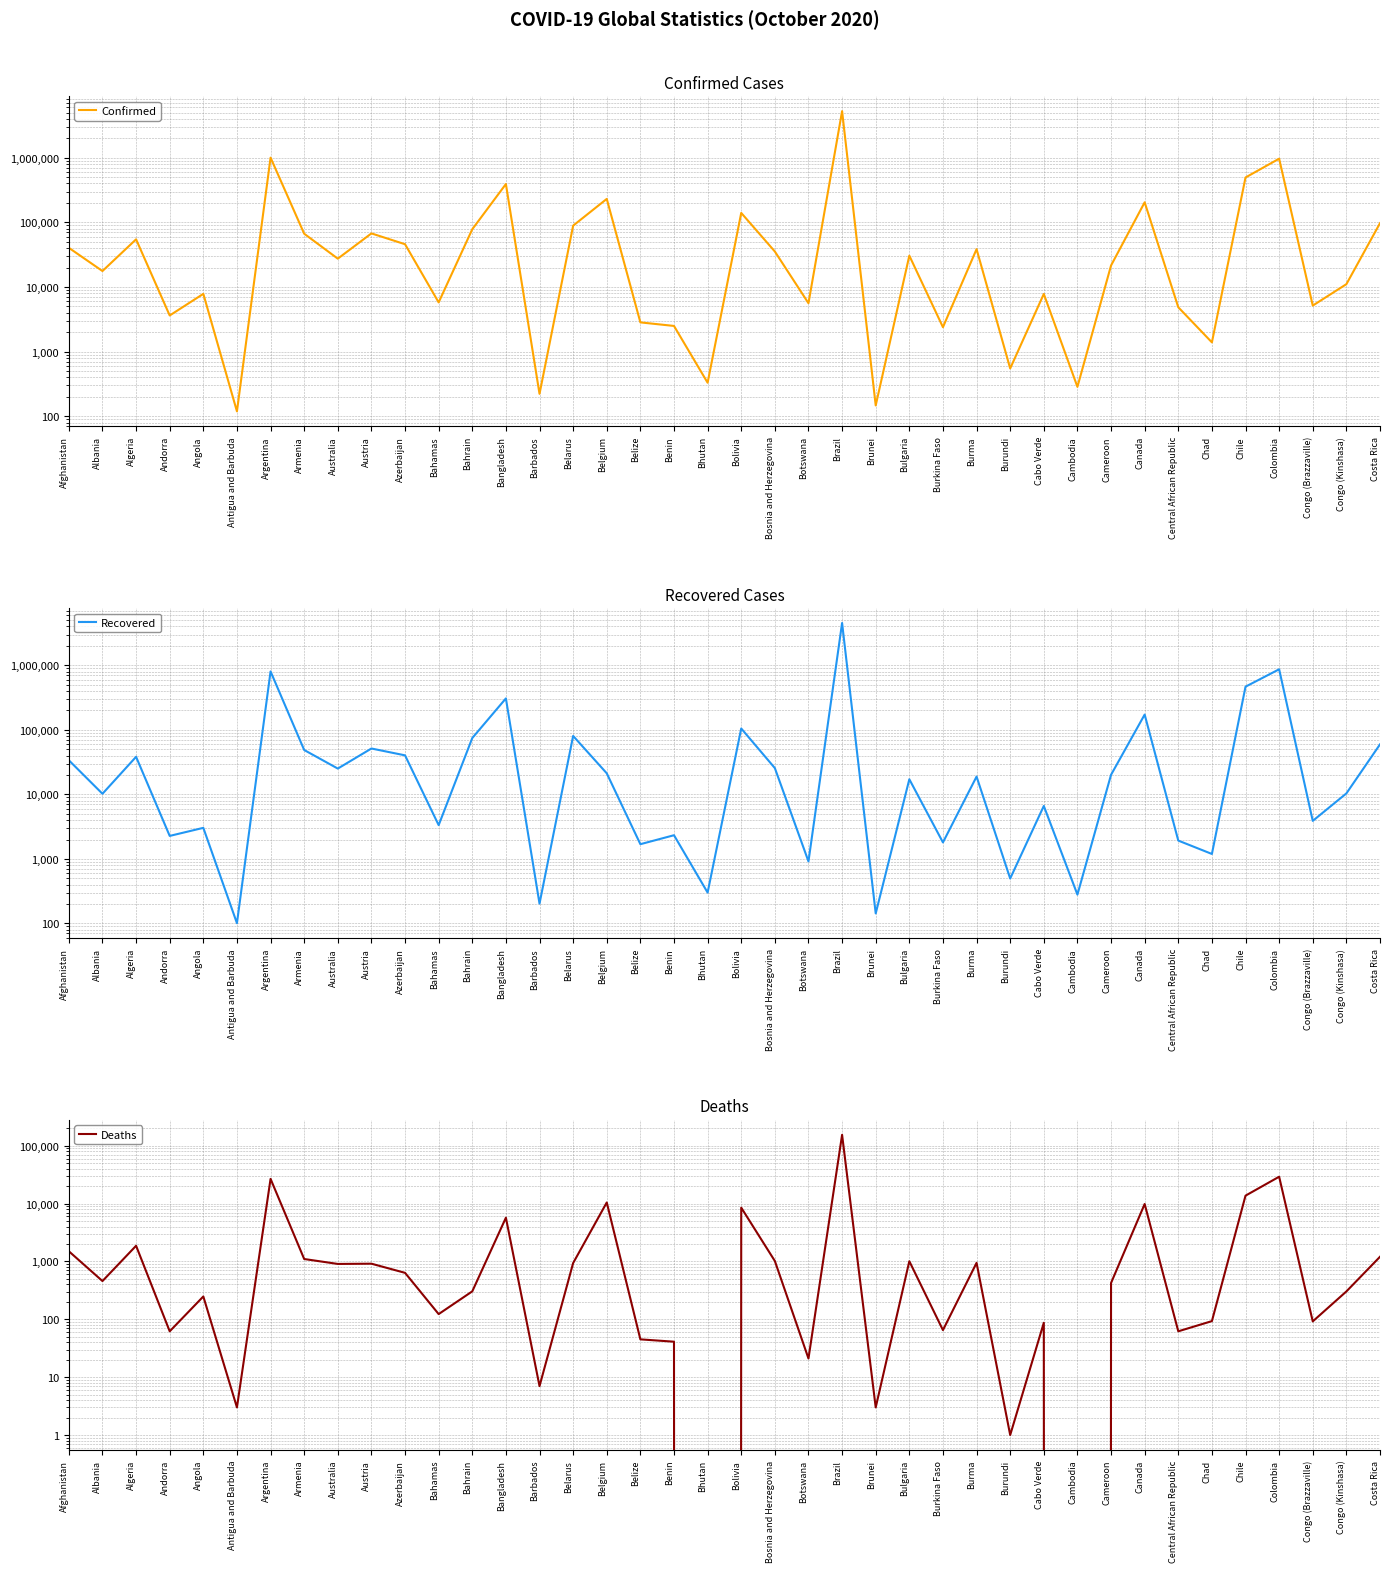

True or false: Confirmed and Deaths intersect in this chart.

False